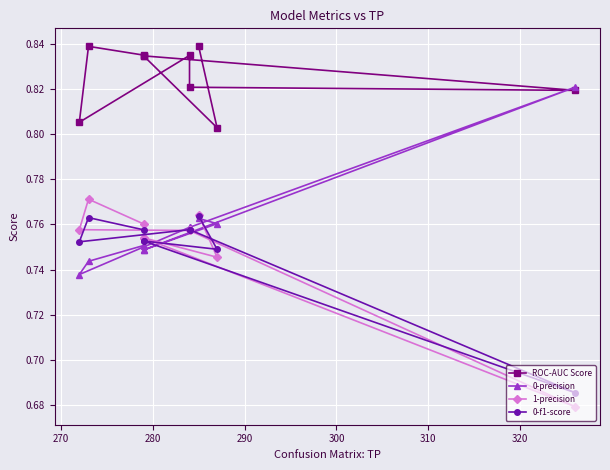

True or false: 0-precision has a value of 1.3 at 280.

False